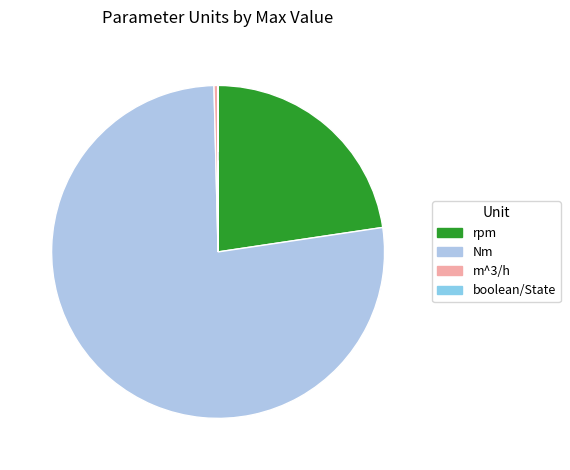

Is it true that rpm is 1% of the pie?

False